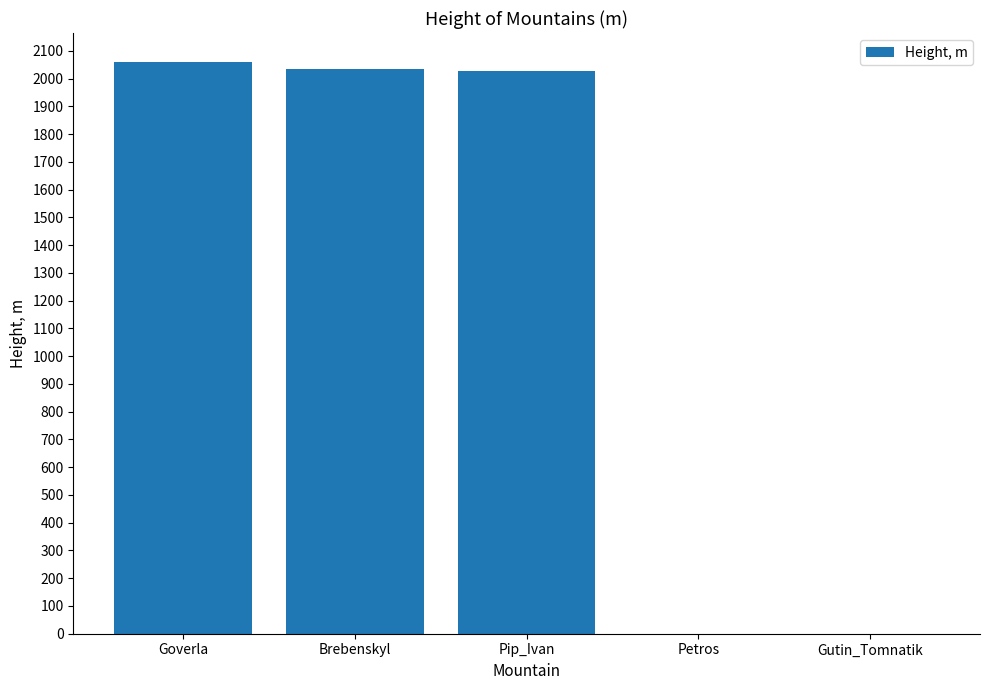

What is the maximum value shown in the chart?

2061.0